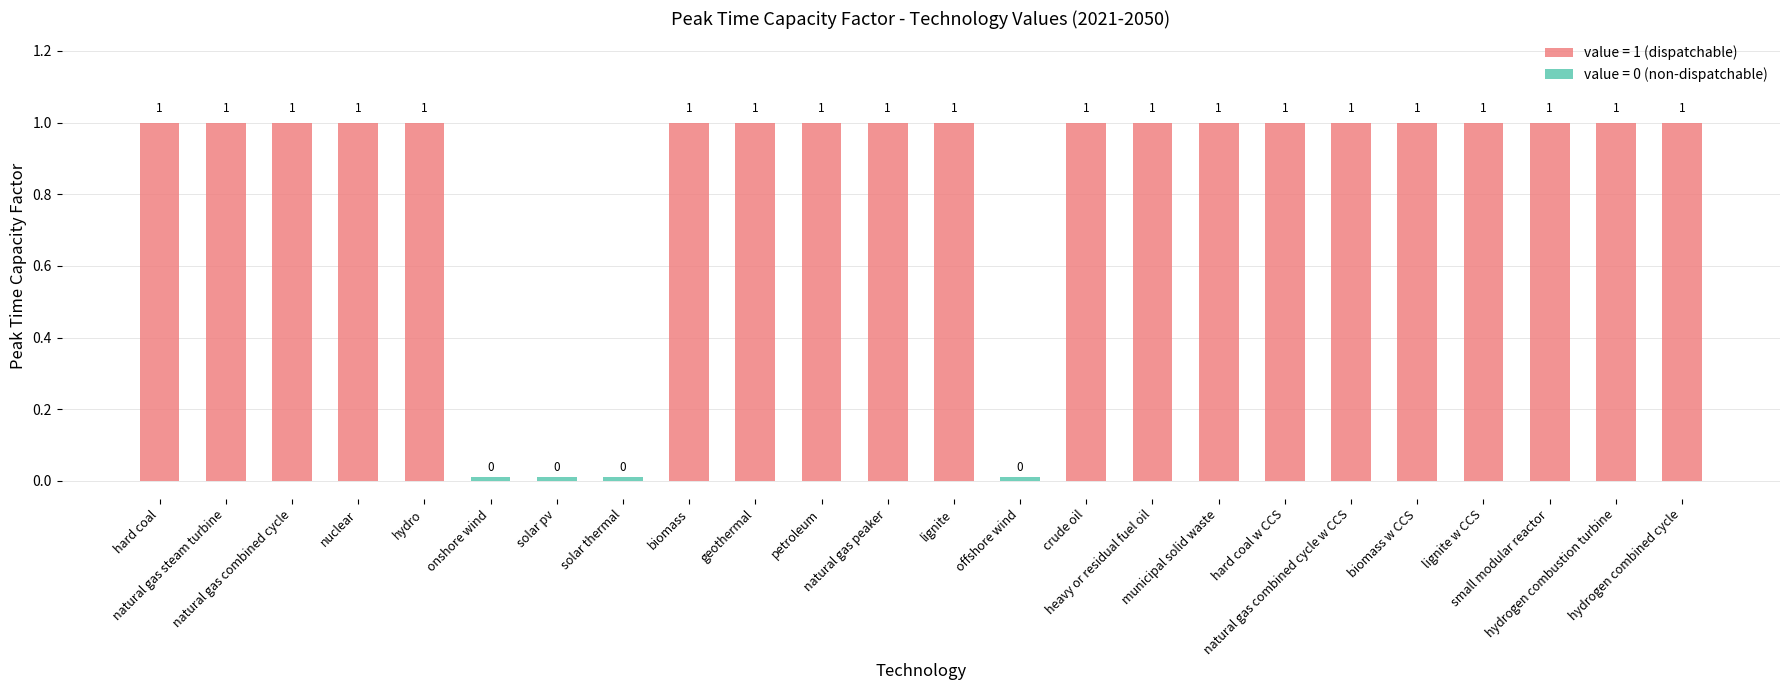

Which category has the highest value across all series?

hard coal